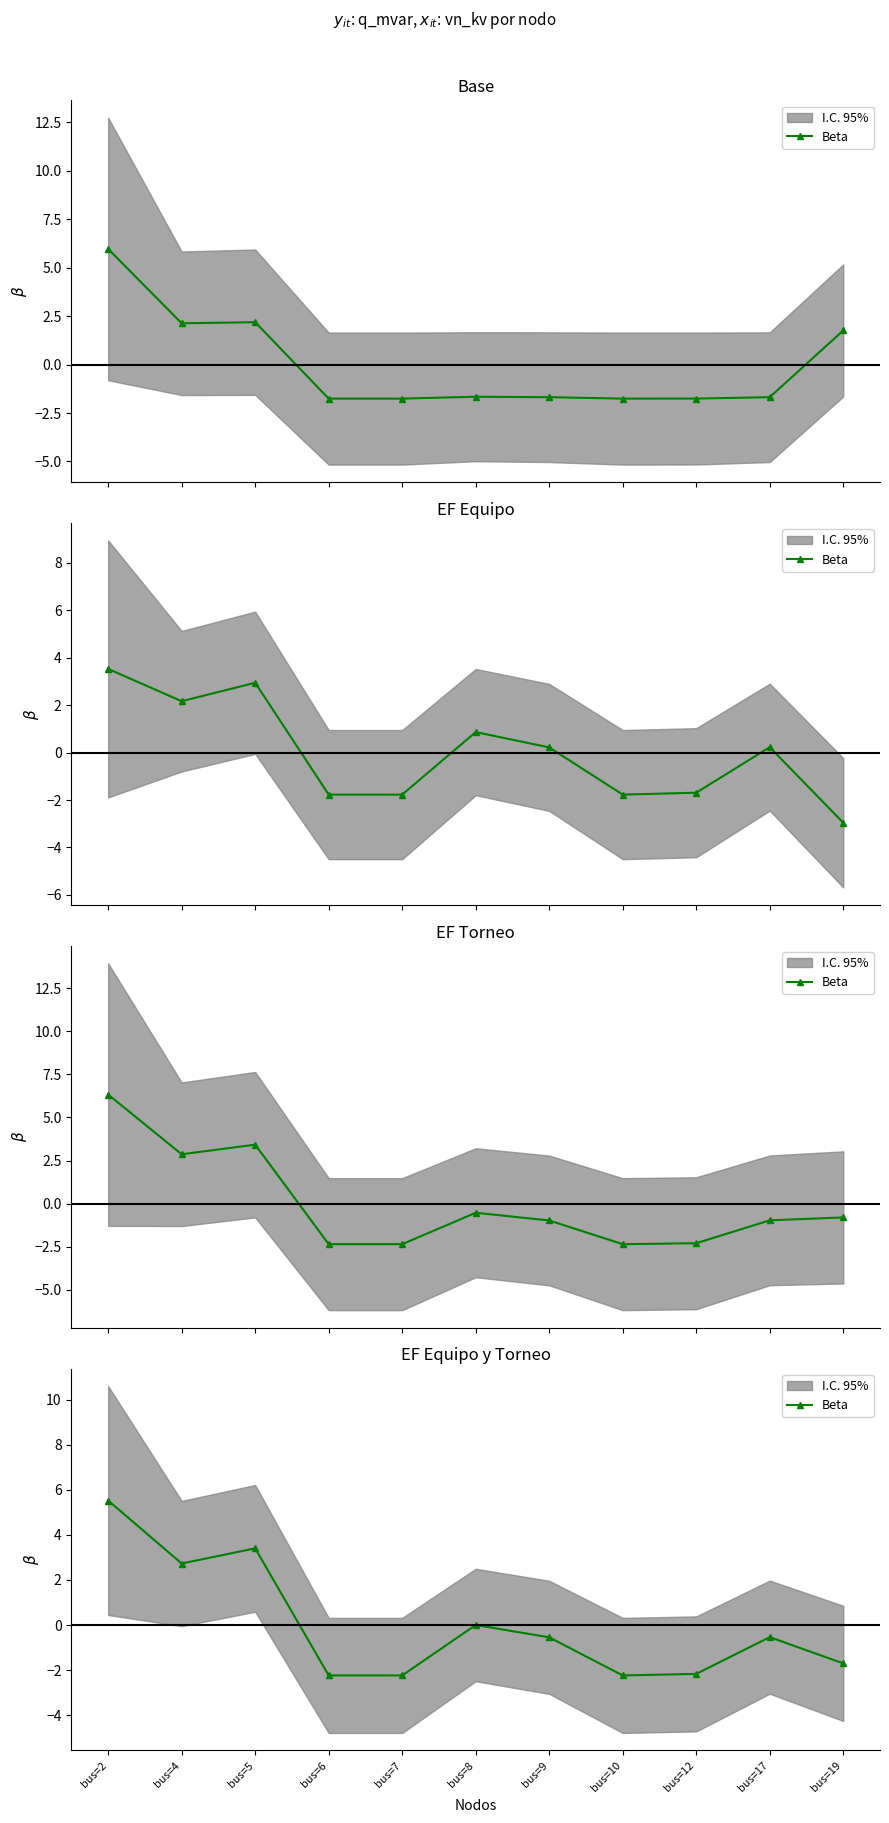

Is it true that the value at bus=12 is -2.2?

True